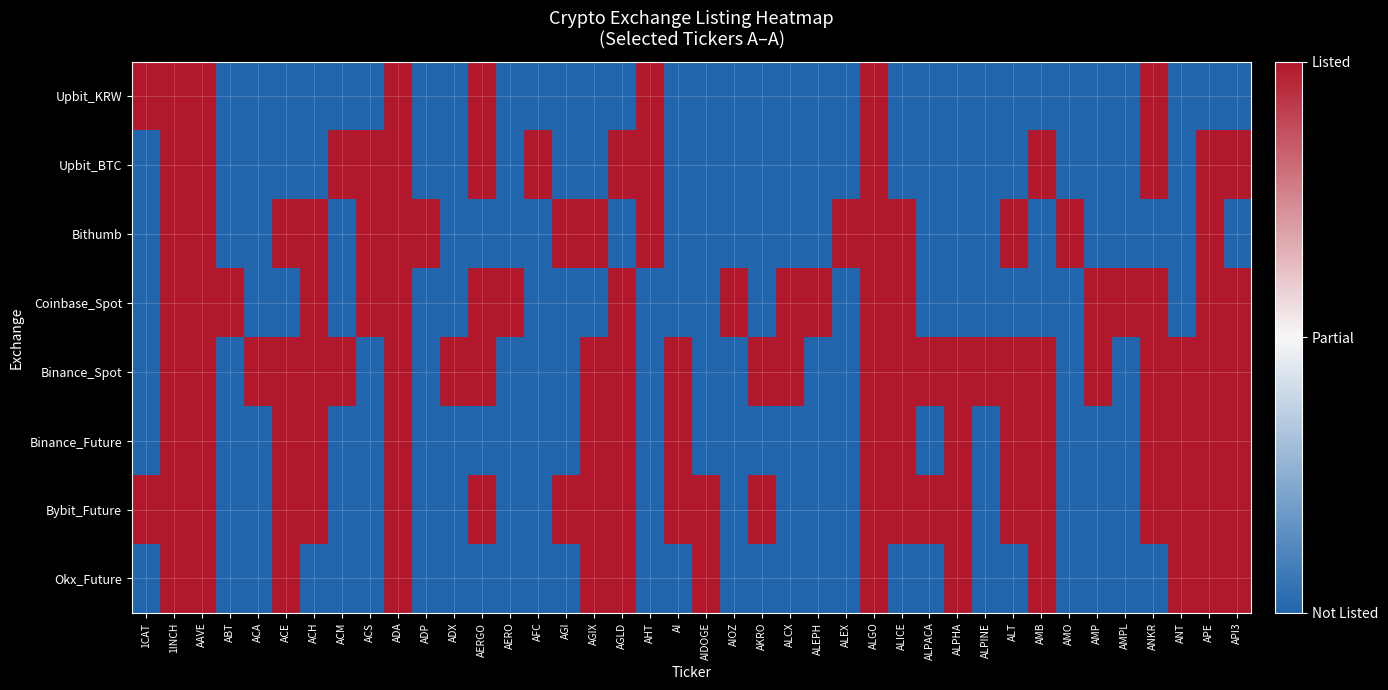

Rank the series by their maximum value, from lowest to highest.

Upbit_KRW, Upbit_BTC, Bithumb, Coinbase_Spot, Binance_Spot, Binance_Future, Bybit_Future, Okx_Future